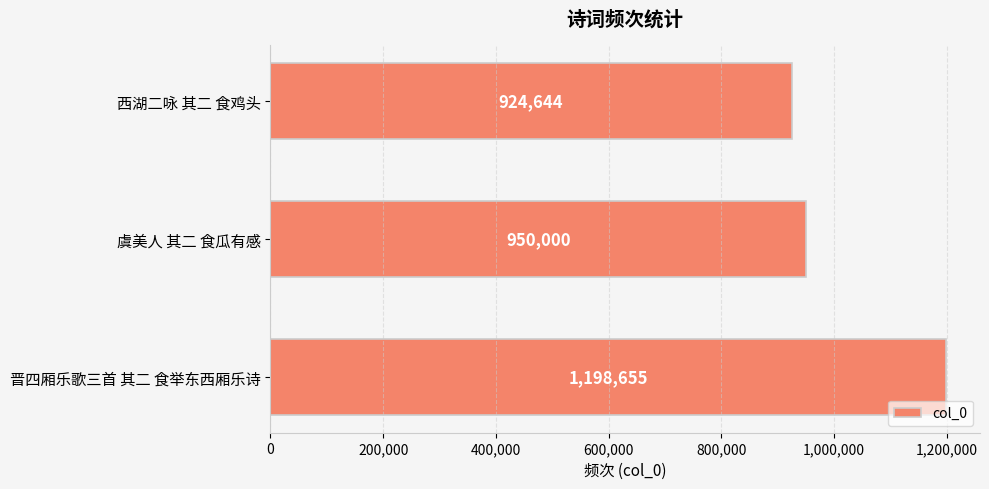

How many values are below 950000?

1